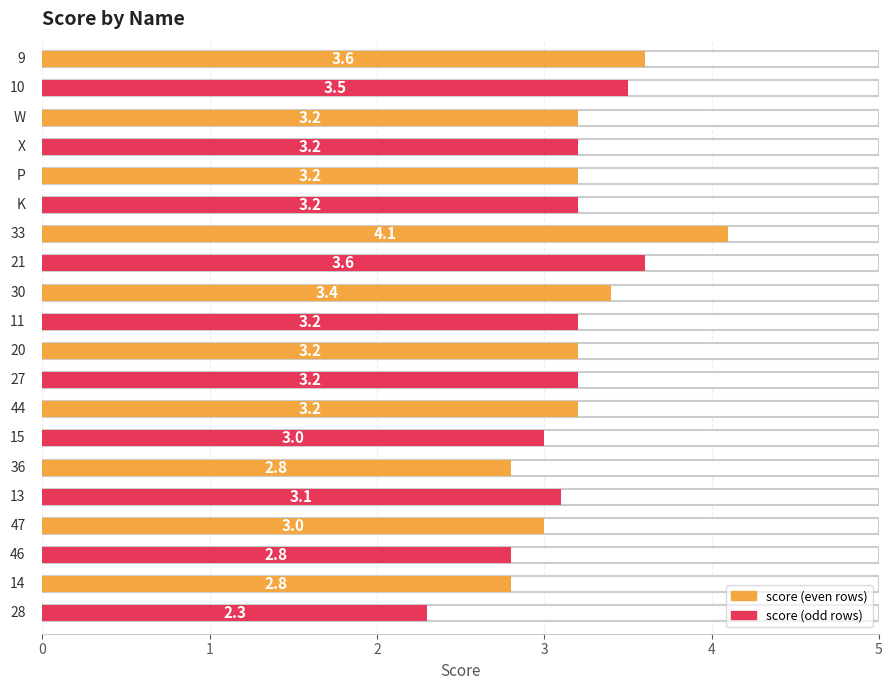

How many bars are there in total?

20